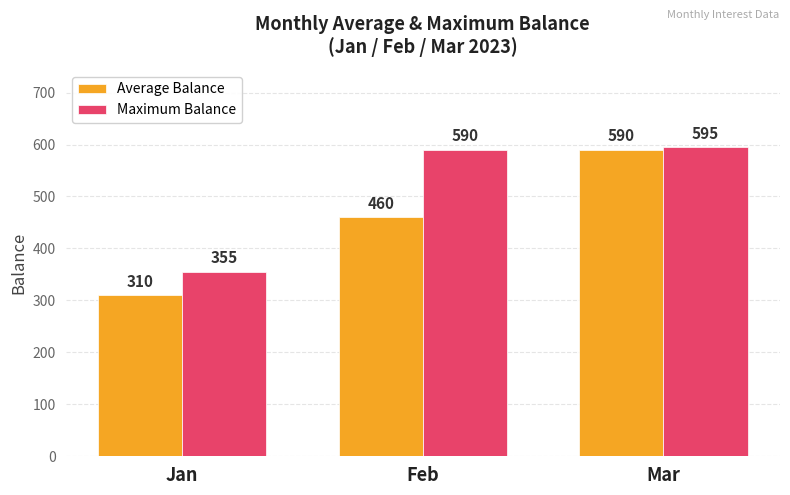

How many Average Balance values are between 310 and 590?

3